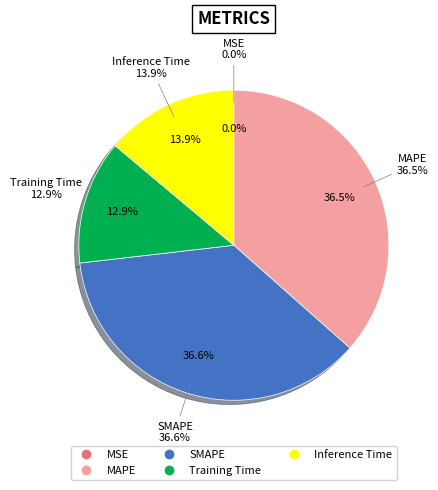

To the nearest percent, what percentage of the pie is MAPE?

37%